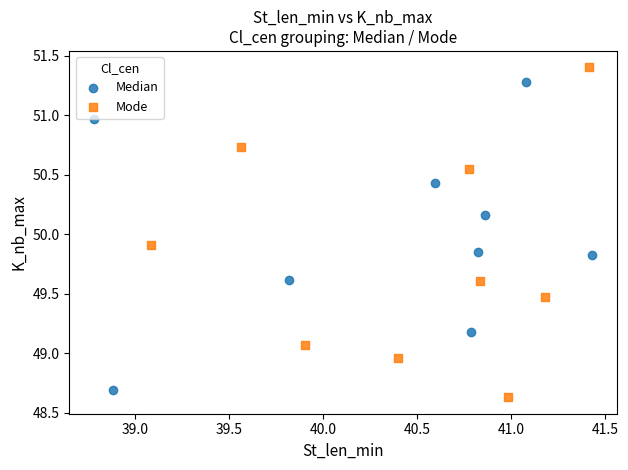

Which series reaches the maximum Y coordinate?

Mode